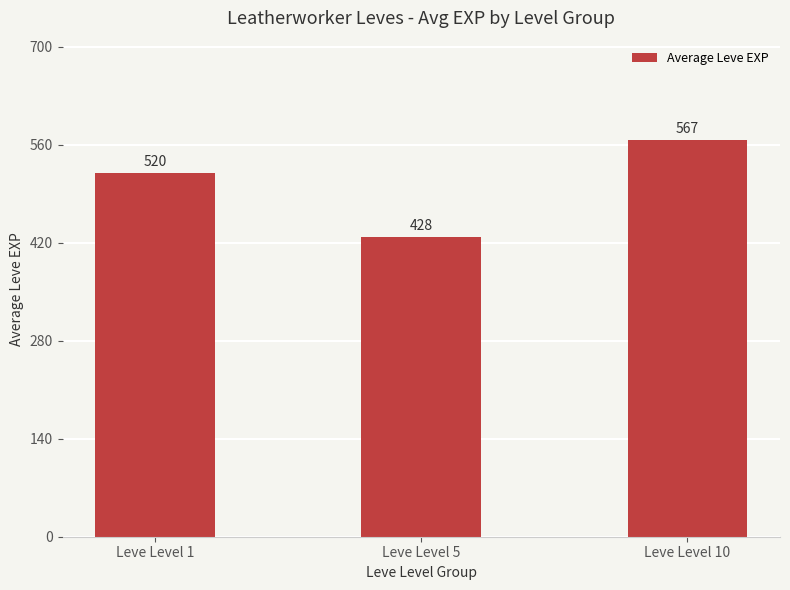

Is it true that the value at Leve Level 5 is 428.3?

True